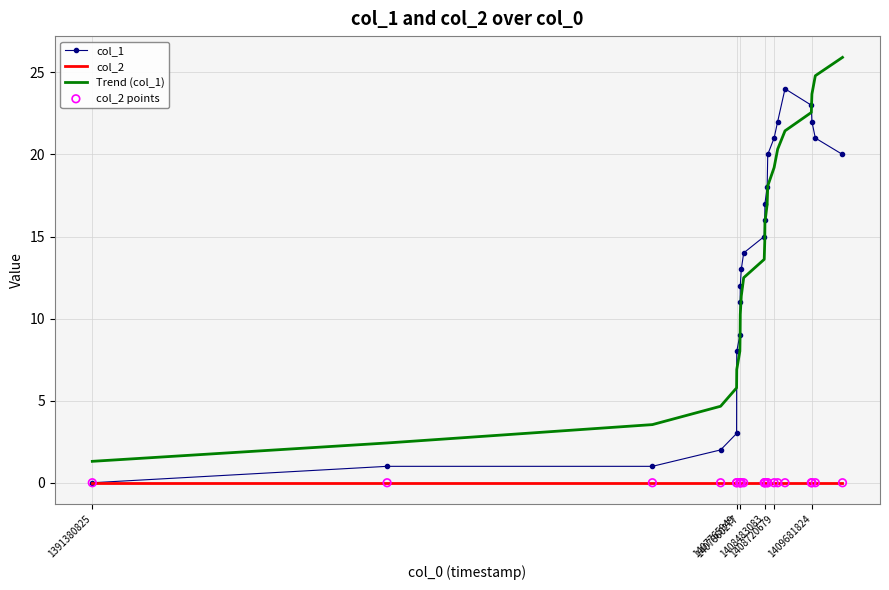

What is the maximum value for col_1?

24.0